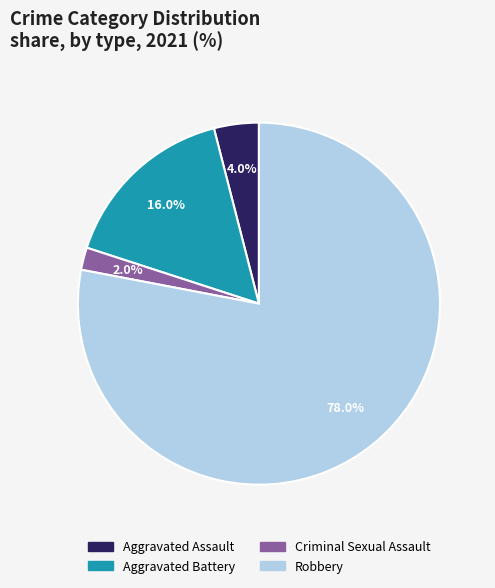

Is there any slice that represents more than half of the pie?

Yes